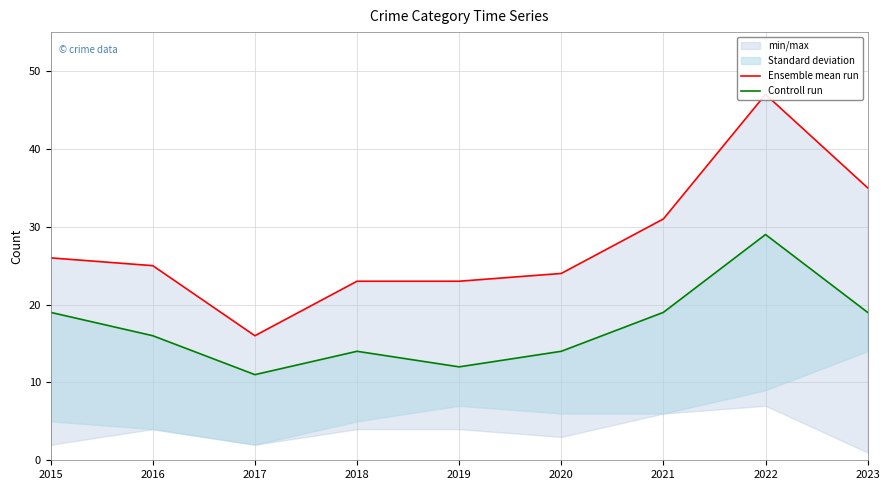

What is the highest value of the Ensemble mean run series?

47